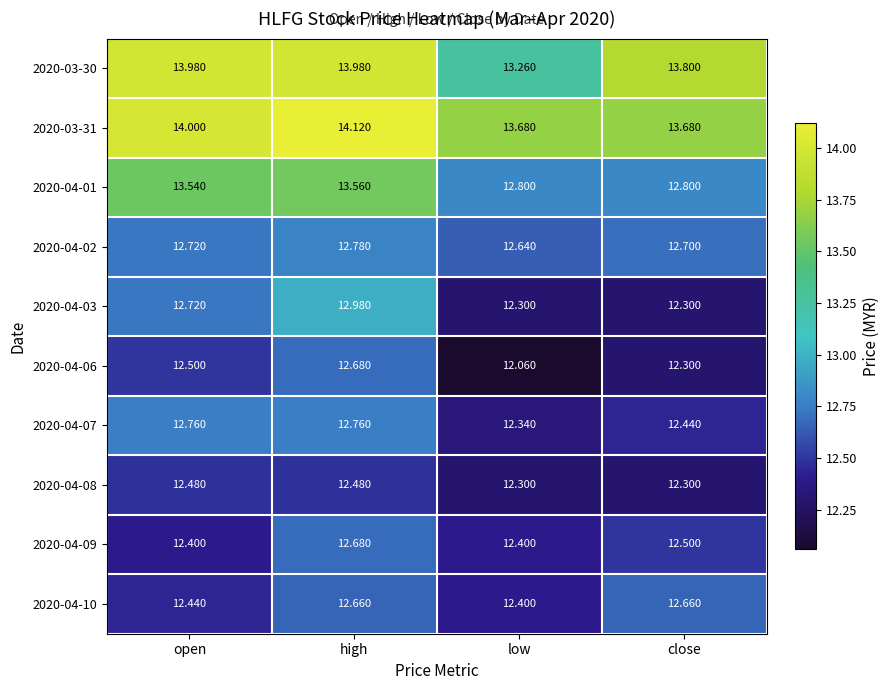

Which category has the lowest value across all series?

low